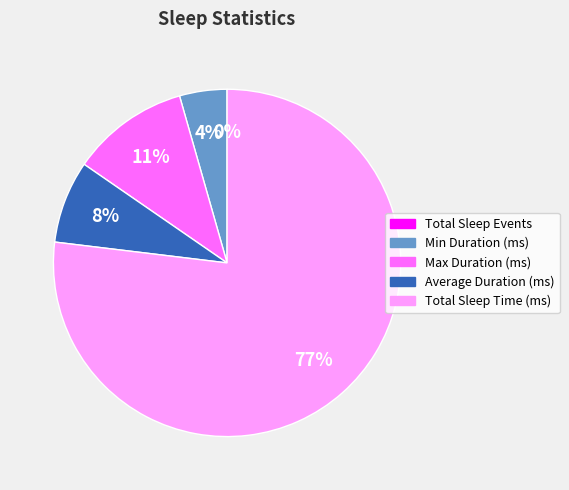

Which slice is the largest?

Total Sleep Time (ms)